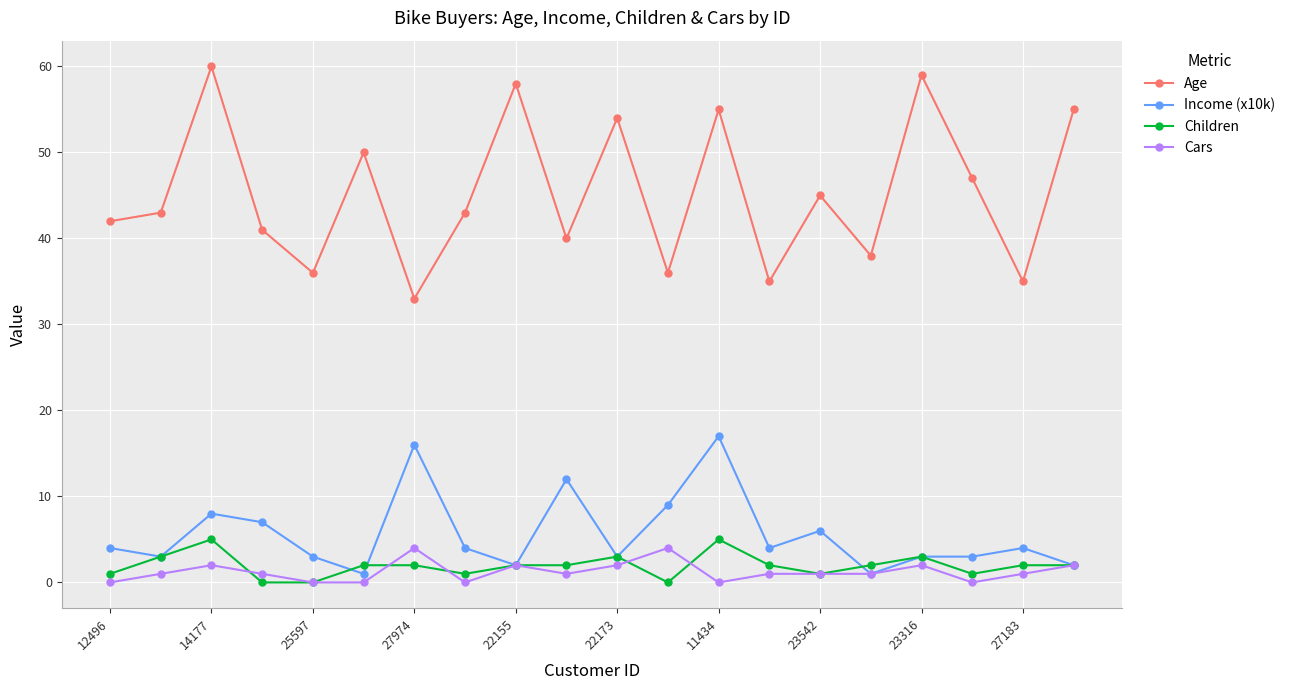

How many lines are shown in the chart?

4